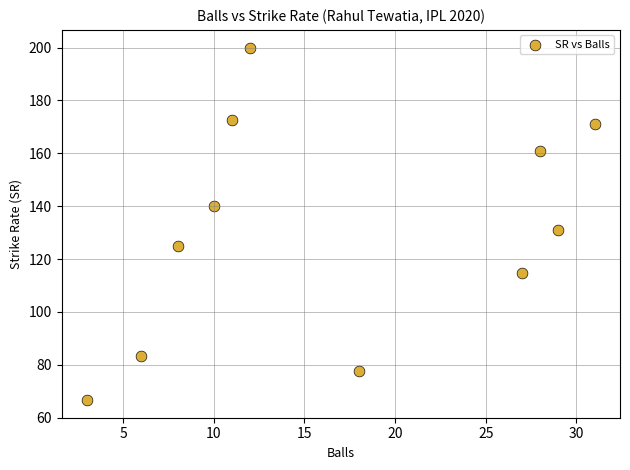

What Y value in the scatter plot is closest to 133?

131.0